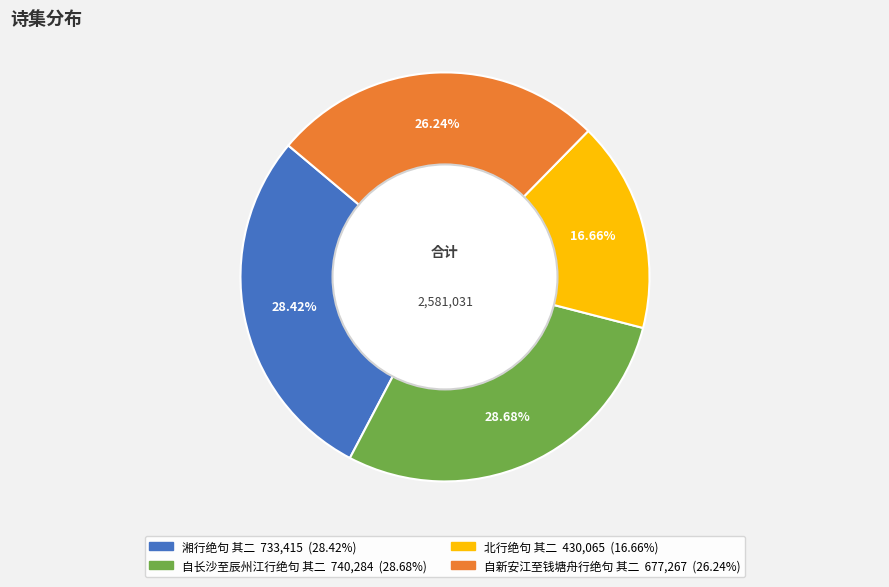

What percentage is the 北行绝句 其二 slice, to the nearest percent?

17%